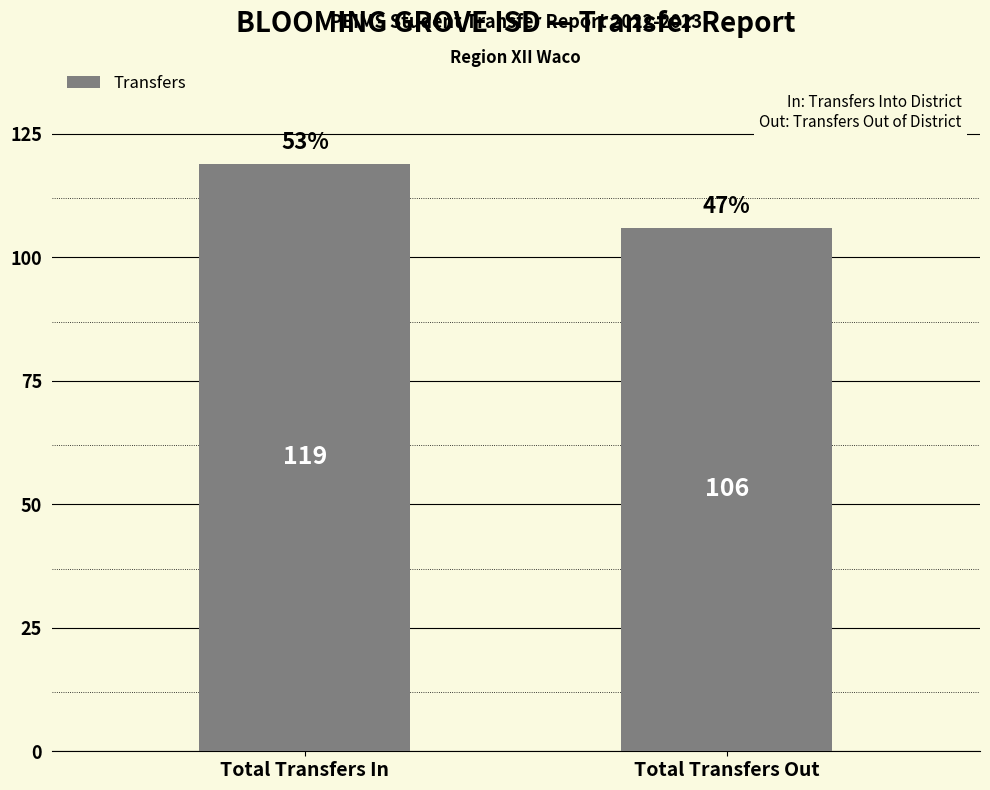

The chart shows a value of 106 at Total Transfers Out. True or false?

True